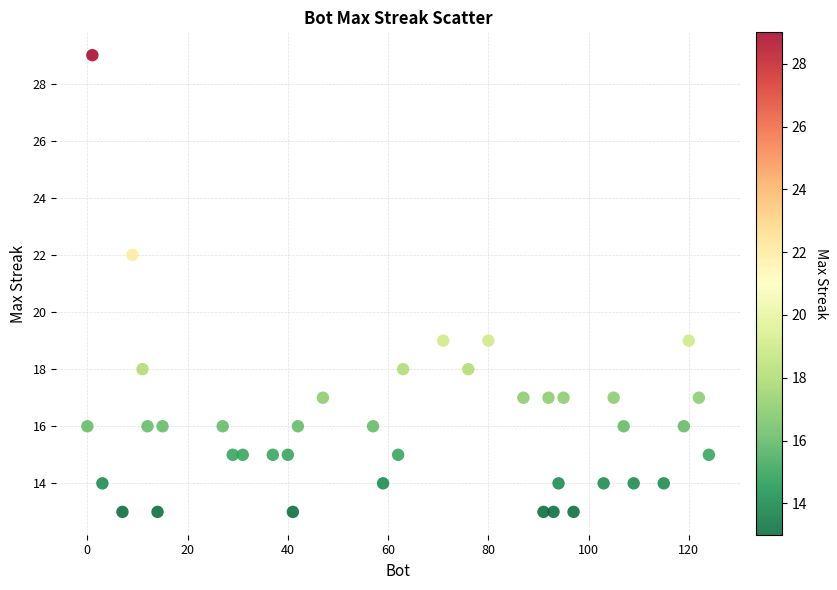

What Y value in the scatter plot is closest to 21?

22